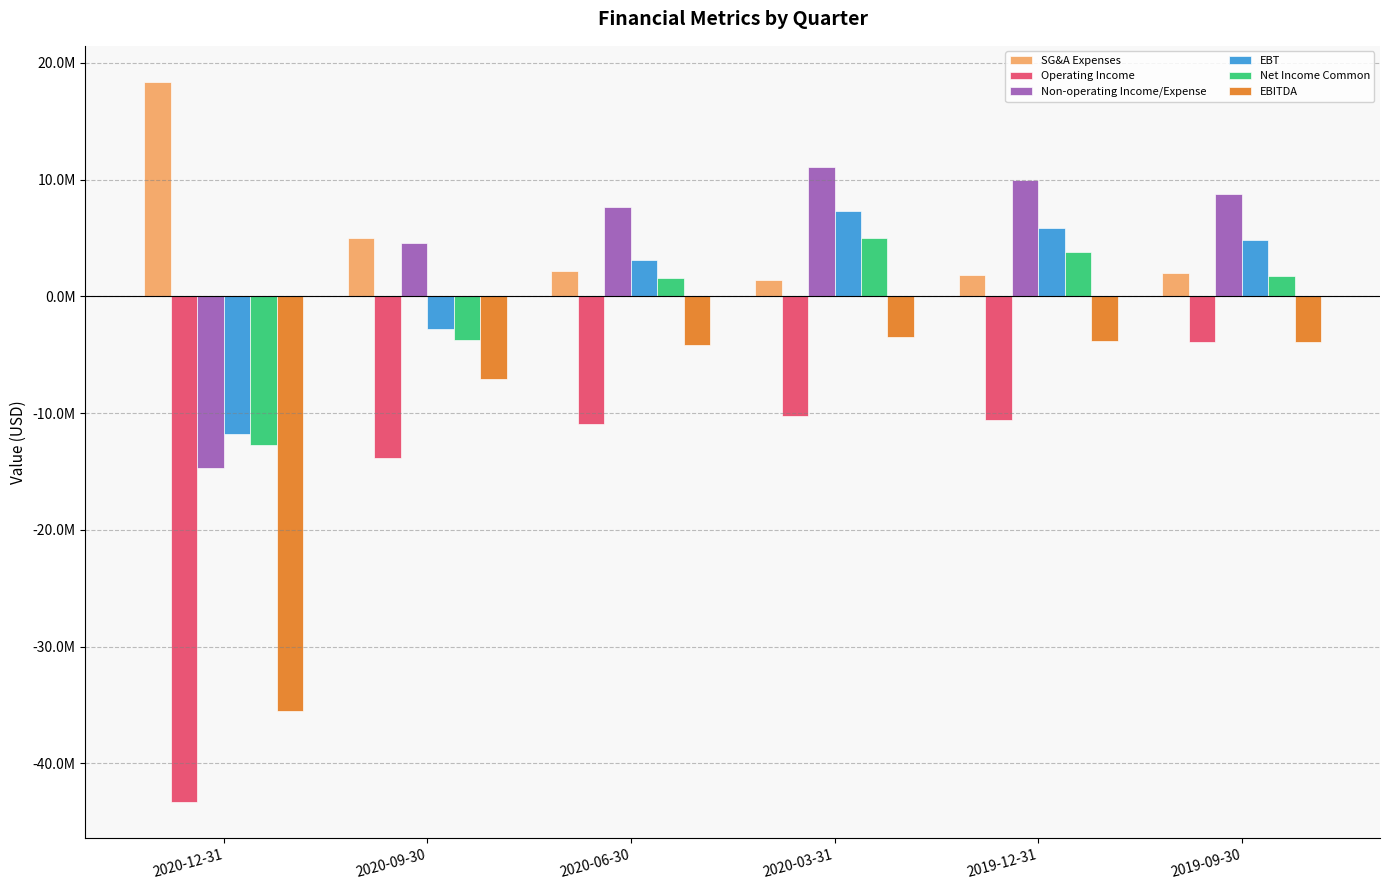

What are all the series names shown in the legend?

SG&A Expenses, Operating Income, Non-operating Income/Expense, EBT, Net Income Common, EBITDA